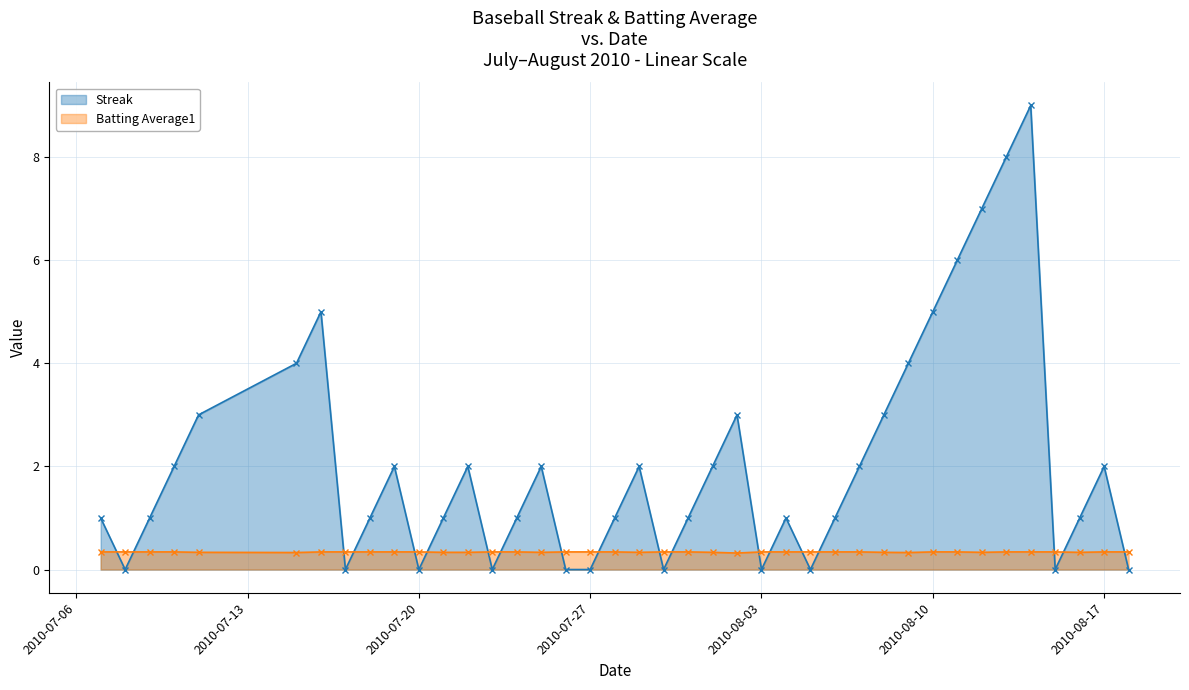

The Streak series shows -5.0 at 2010-07-27. True or false?

False